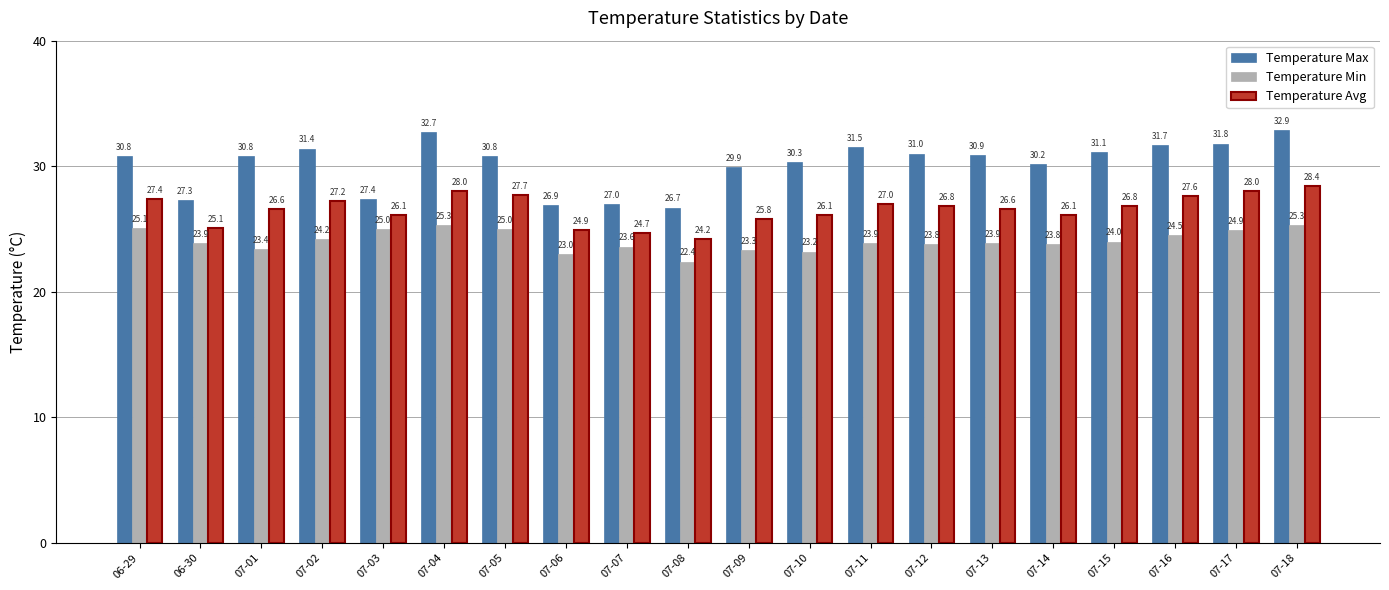

Which series has the largest total across all categories?

Temperature Max